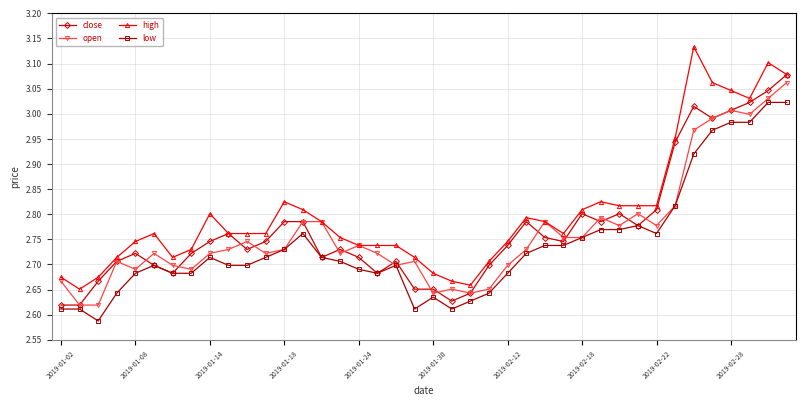

Does the chart have visible grid lines?

Yes